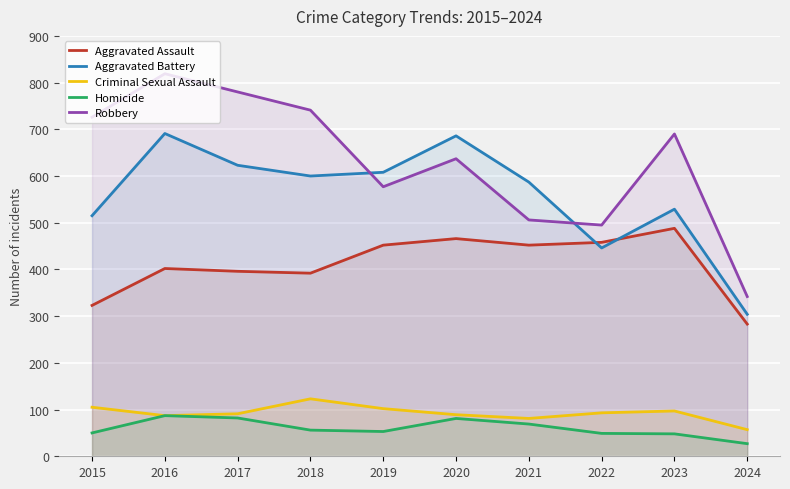

What is the difference between the Aggravated Assault values at 2015 and 2016?

79